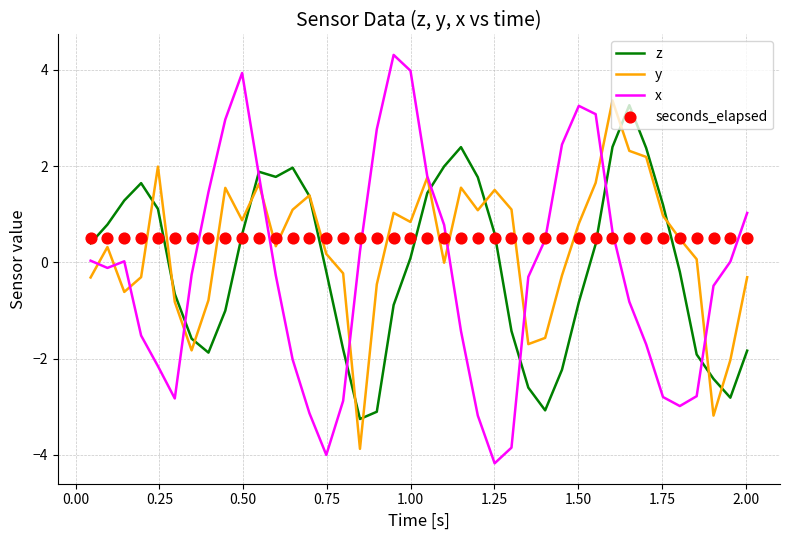

At how many categories does at least one series exceed 0?

40